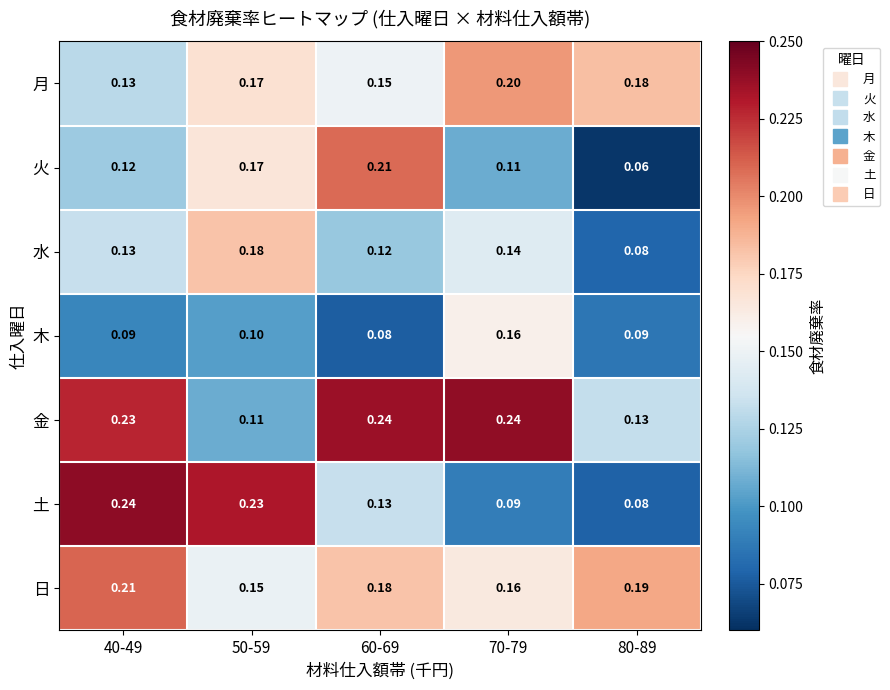

Which series has the largest total across all categories?

金